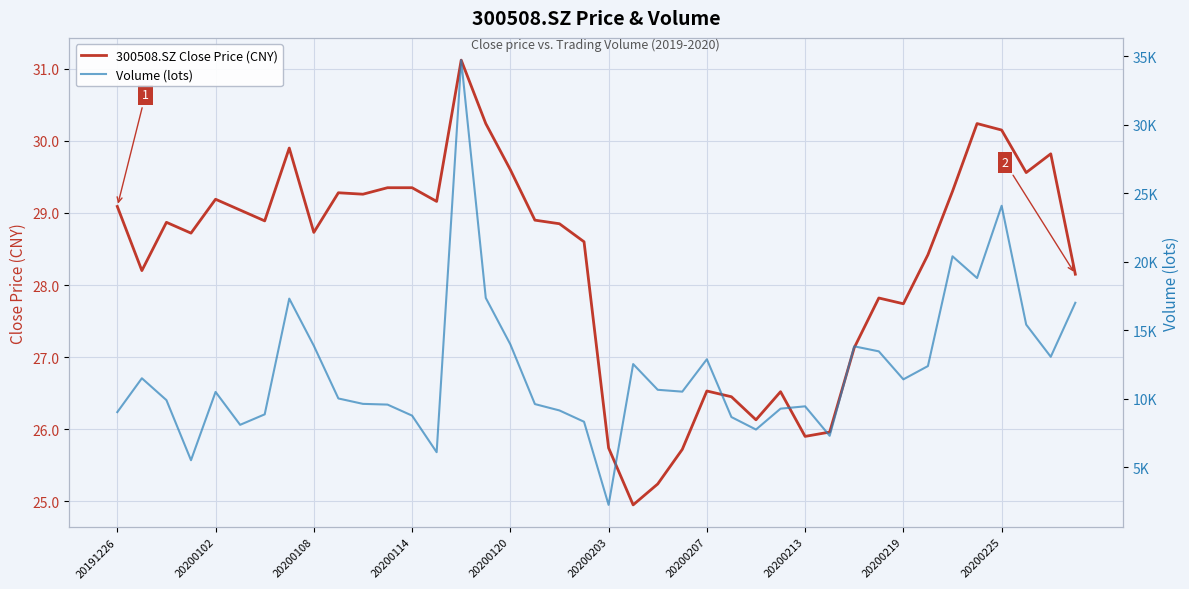

At which label does 300508.SZ Close Price (CNY) first exceed 28?

20191226